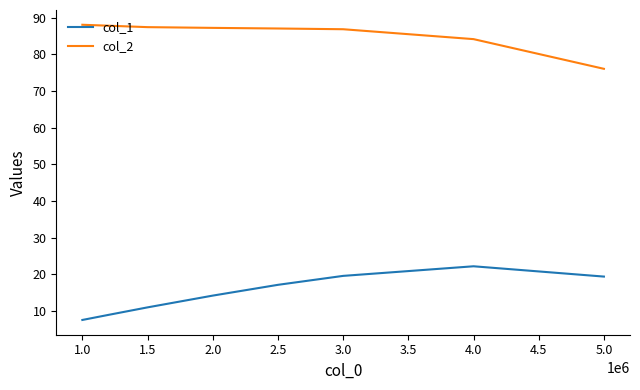

Which series has the largest range (max minus min)?

col_1